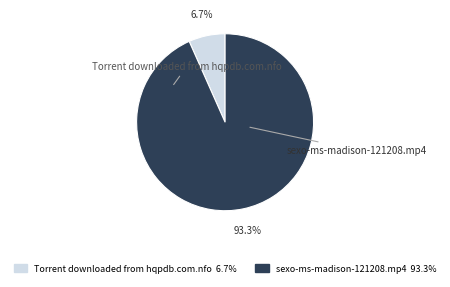

What is the largest slice in the pie chart?

sexo-ms-madison-121208.mp4